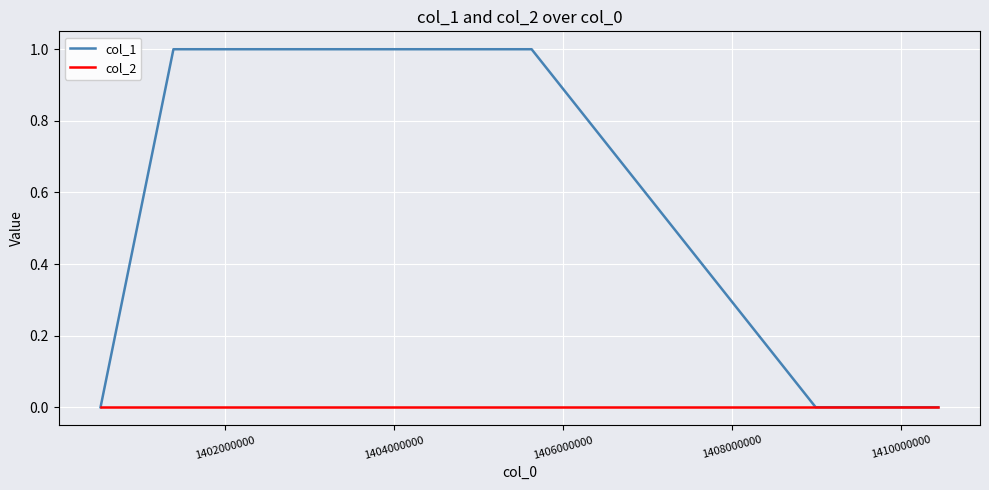

Which series has the largest total across all categories?

col_1